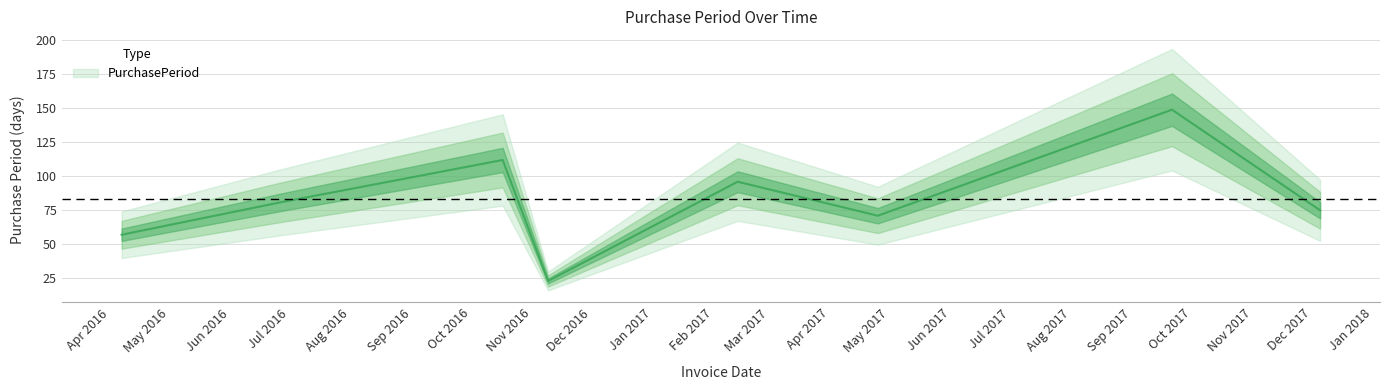

At which category does the chart reach its minimum across all series?

2016-11-09